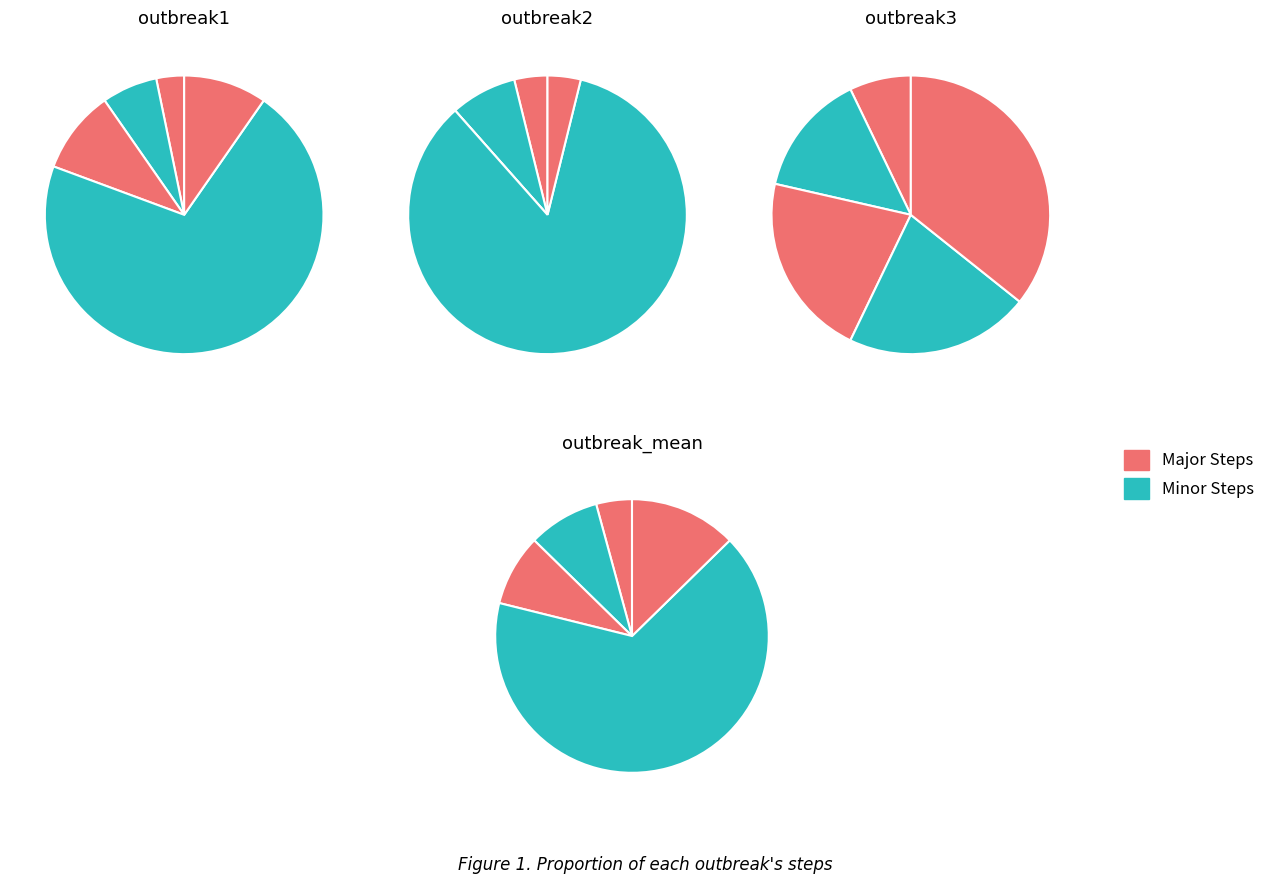

How many slices are in this pie chart?

5